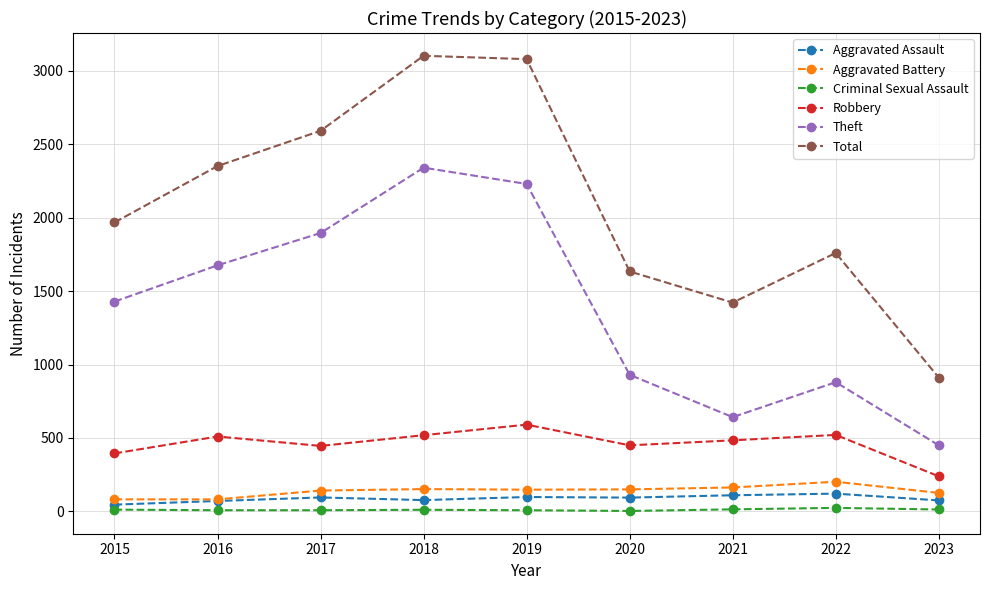

The value of Robbery at 2016 is 510. True or false?

True